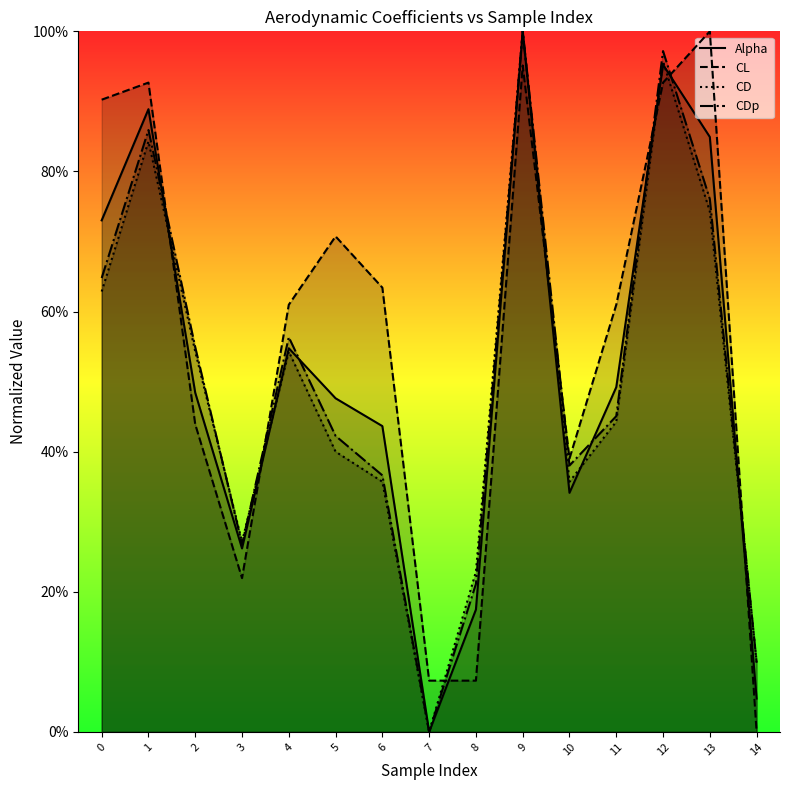

After their last crossing, which series has the higher values: CL or CD?

CD